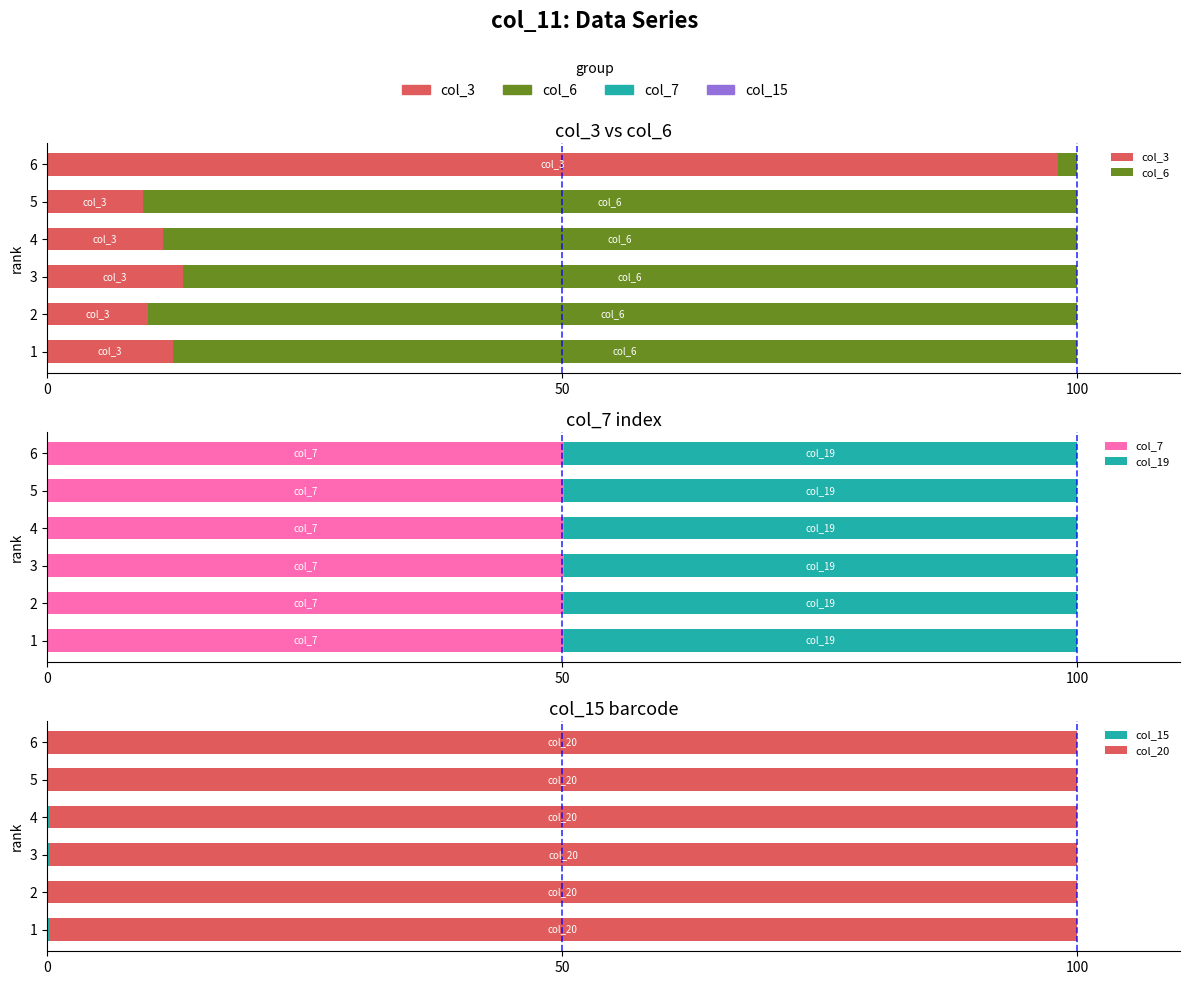

What value does the col_19 series have at 2?

49.8